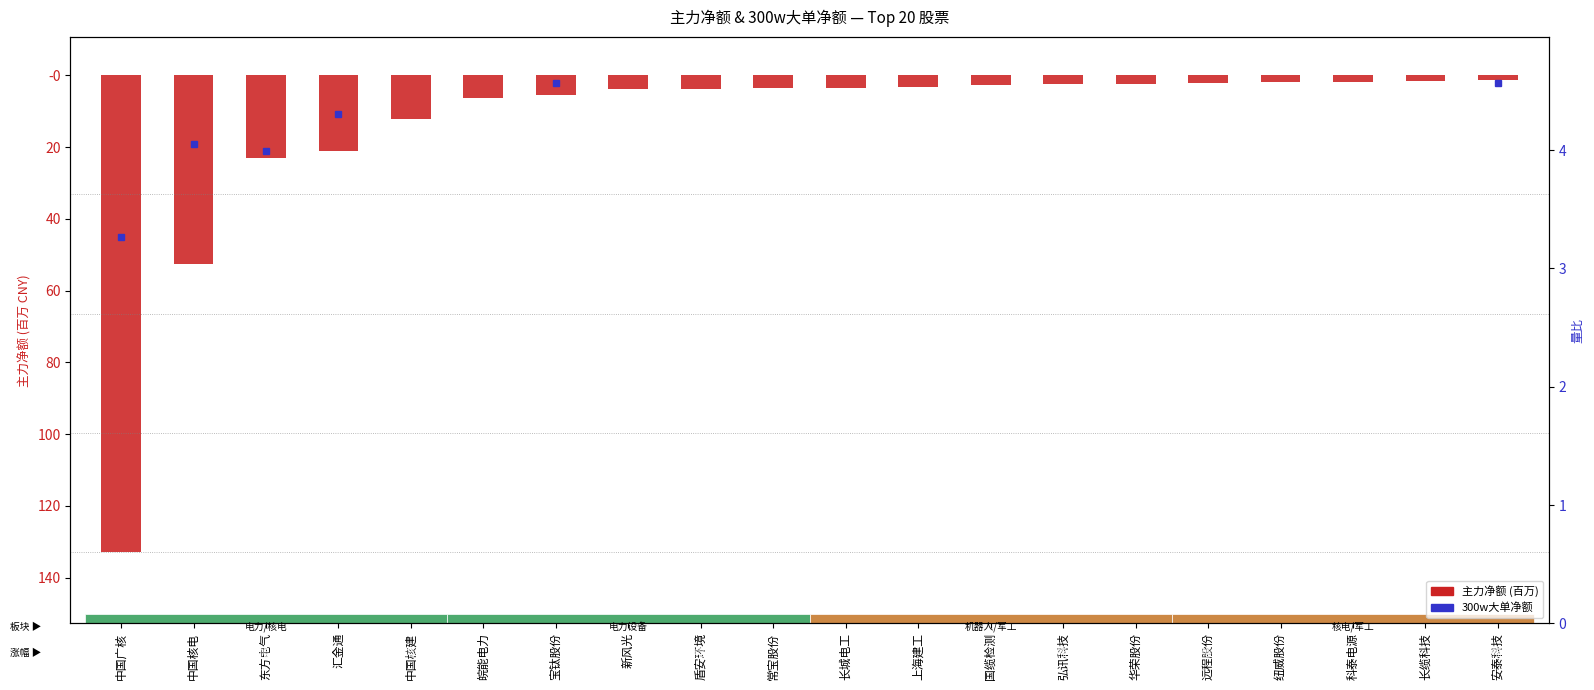

Which series has the largest range (max minus min)?

主力净额 (百万)